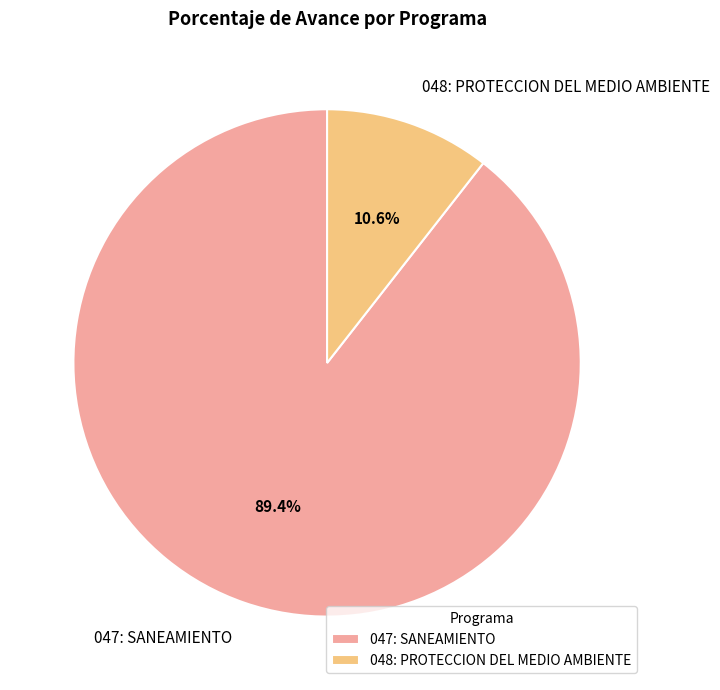

What is the ratio of the value at 048: PROTECCION DEL MEDIO AMBIENTE to the value at 047: SANEAMIENTO?

0.1